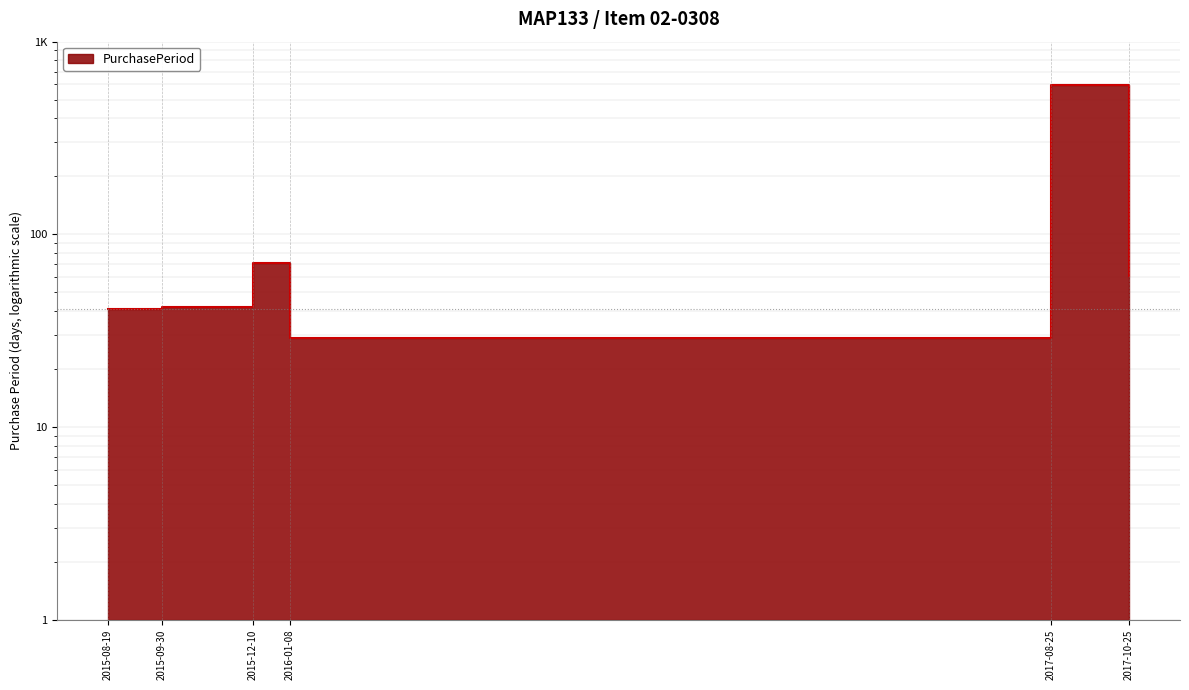

Reading left to right, what are all the values shown in this chart?

41	42	71	29	595	61